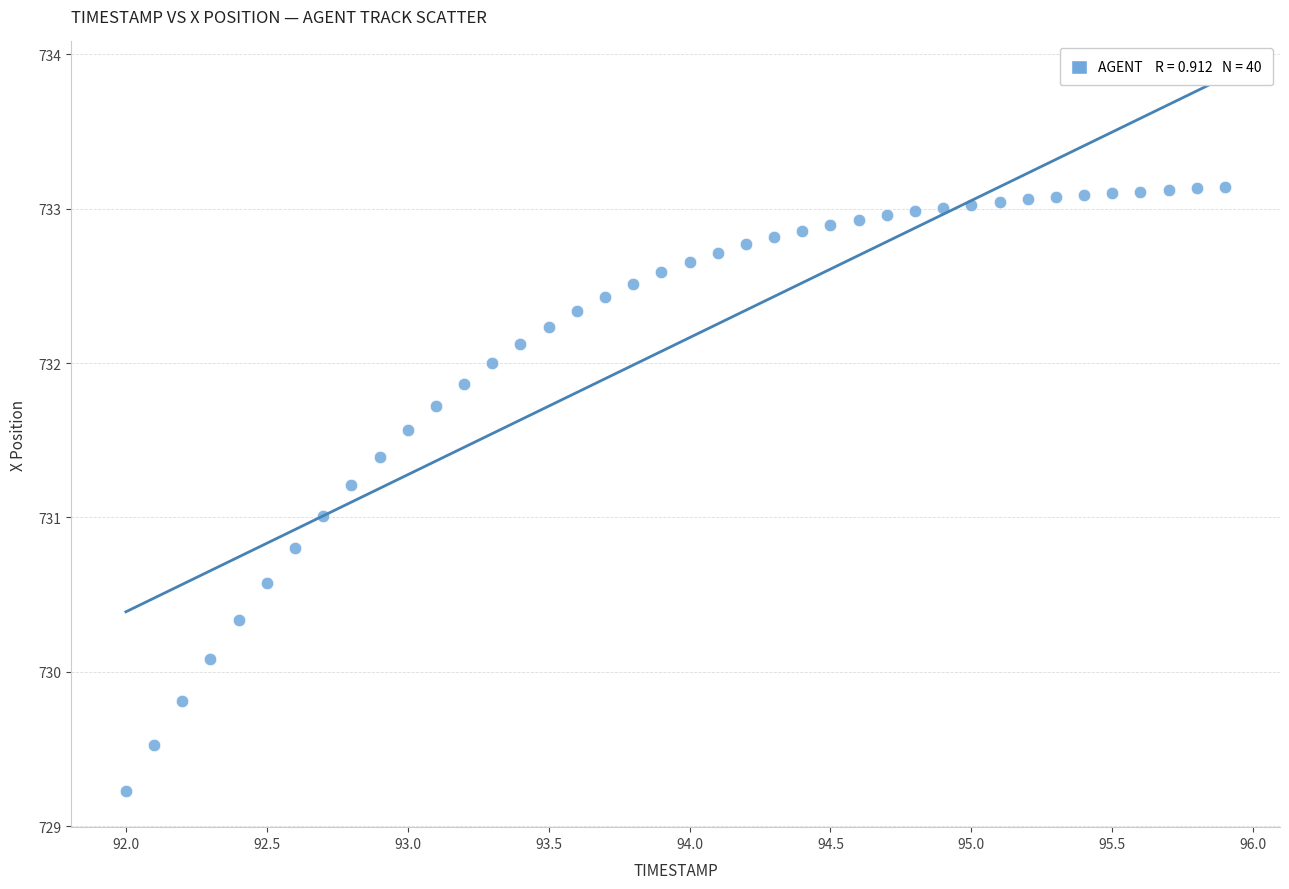

What is the range of Y values (max minus min)?

3.9